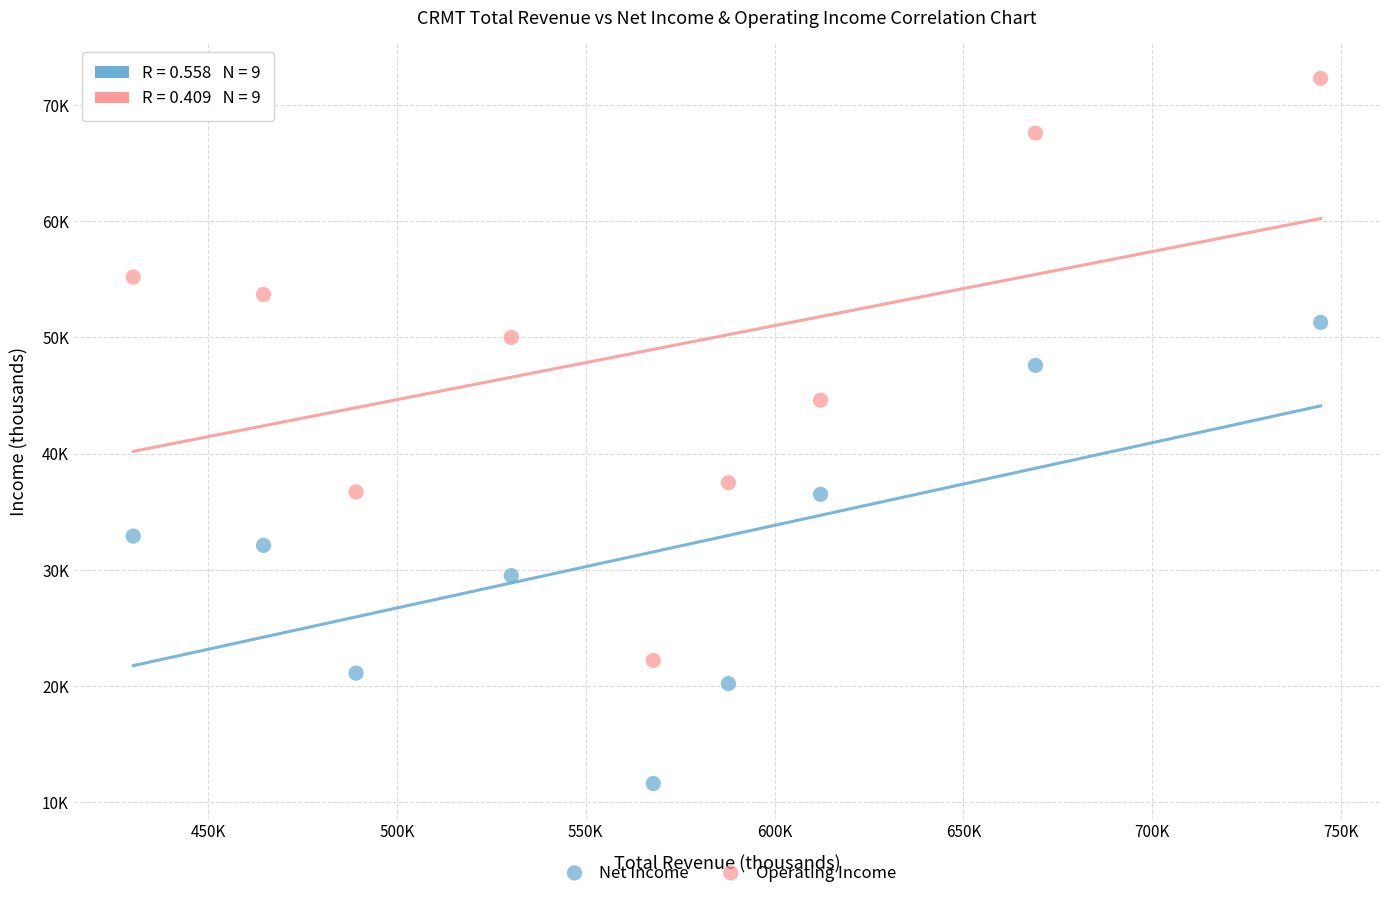

Which series reaches the minimum Y coordinate?

Net Income